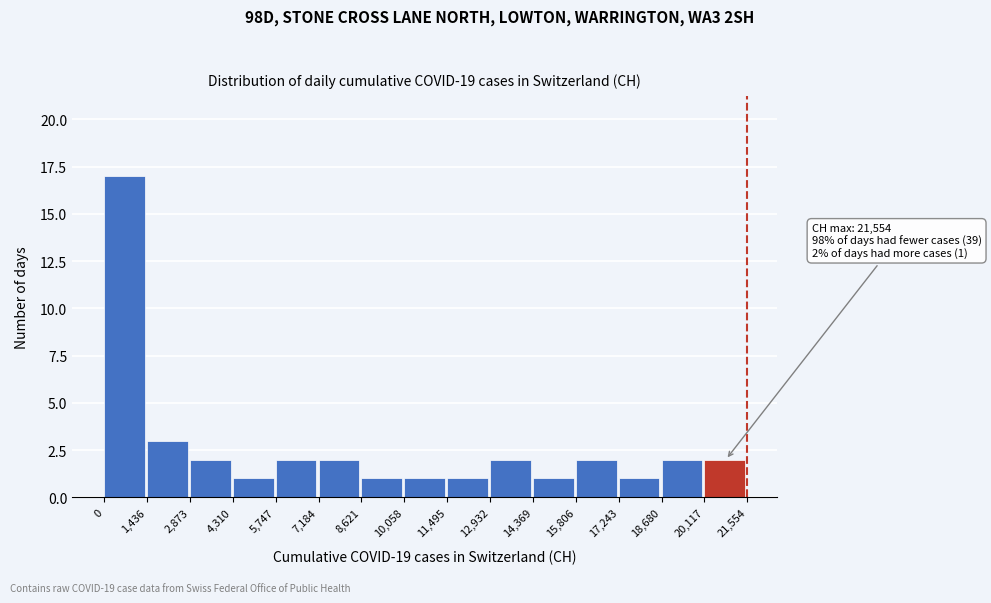

Over which range of the x-axis is the bar tallest?

0 to 1,436